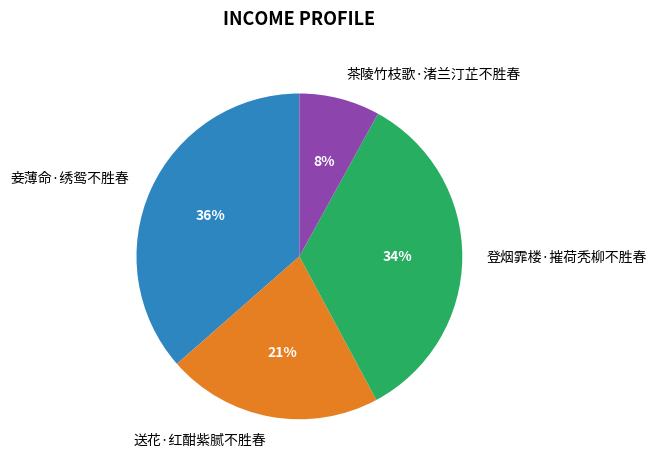

Combined, do 妾薄命·绣鸳不胜春 and 茶陵竹枝歌·渚兰汀芷不胜春 account for over 50%?

No